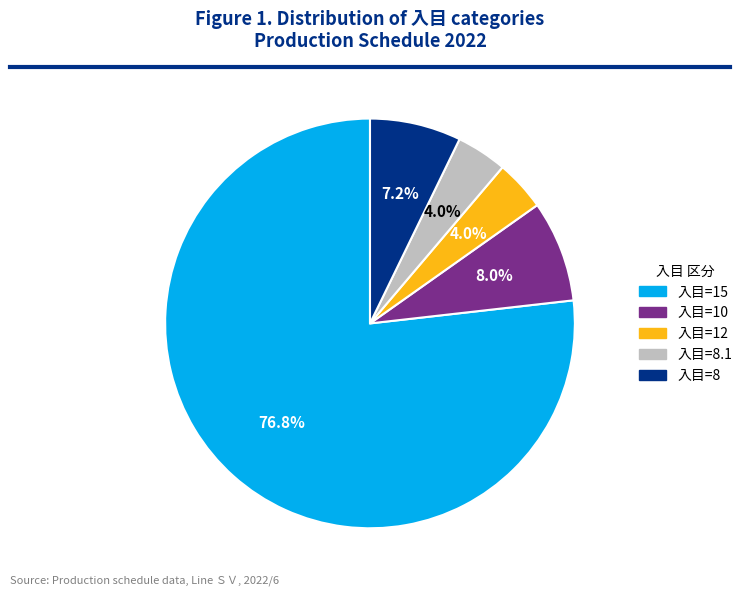

What percentage is NOT represented by 入目=8.1?

96.0%